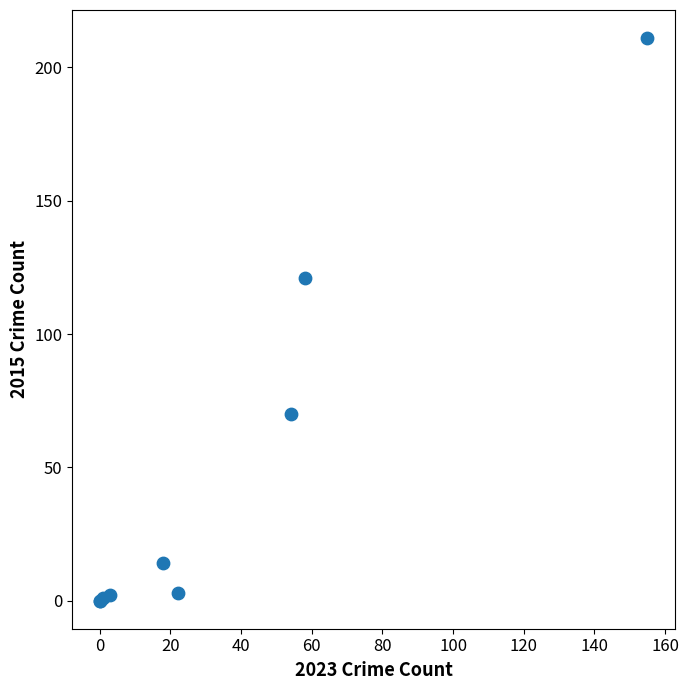

What Y value in the scatter plot is closest to 105?

121